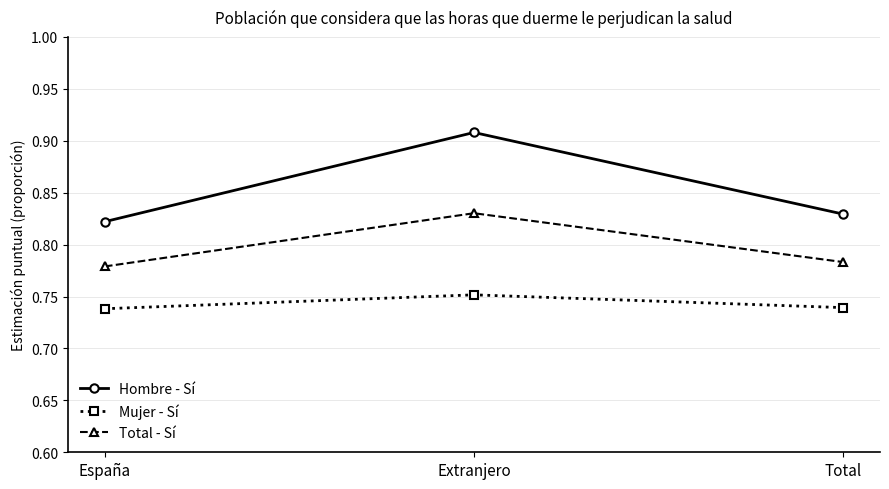

Rank the series by their average value, from highest to lowest.

Hombre - Sí, Total - Sí, Mujer - Sí